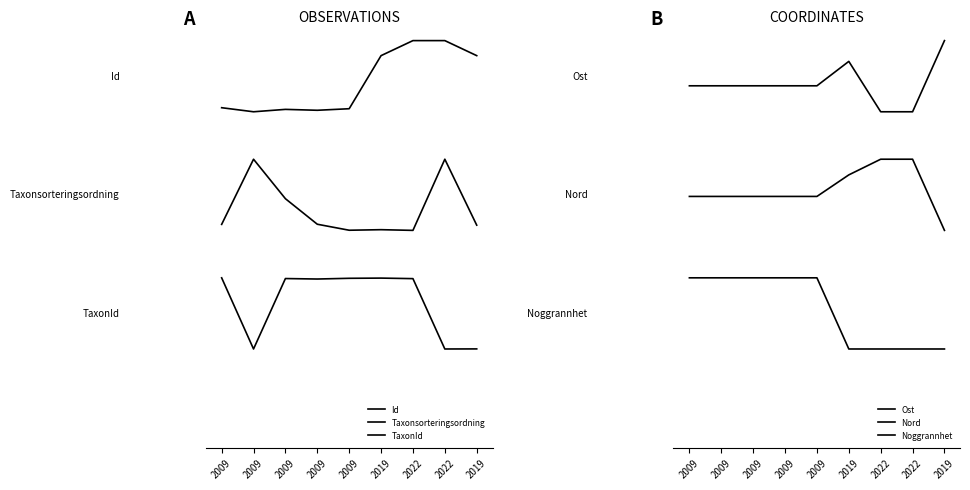

Reading left to right, transcribe all the data shown in this chart.

Id: 2009=0.9	2009=0.8	2009=0.9	2009=0.9	2009=0.9	2019=1.0	2022=1.0	2022=1.0	2019=1.0
Taxonsorteringsordning: 2009=0.6	2009=0.7	2009=0.6	2009=0.6	2009=0.6	2019=0.6	2022=0.6	2022=0.7	2019=0.6
TaxonId: 2009=0.4	2009=0.2	2009=0.4	2009=0.4	2009=0.4	2019=0.4	2022=0.4	2022=0.2	2019=0.3
Ost: 2009=0.9	2009=0.9	2009=0.9	2009=0.9	2009=0.9	2019=1.0	2022=0.8	2022=0.8	2019=1.0
Nord: 2009=0.6	2009=0.6	2009=0.6	2009=0.6	2009=0.6	2019=0.7	2022=0.7	2022=0.7	2019=0.6
Noggrannhet: 2009=0.4	2009=0.4	2009=0.4	2009=0.4	2009=0.4	2019=0.2	2022=0.2	2022=0.2	2019=0.2